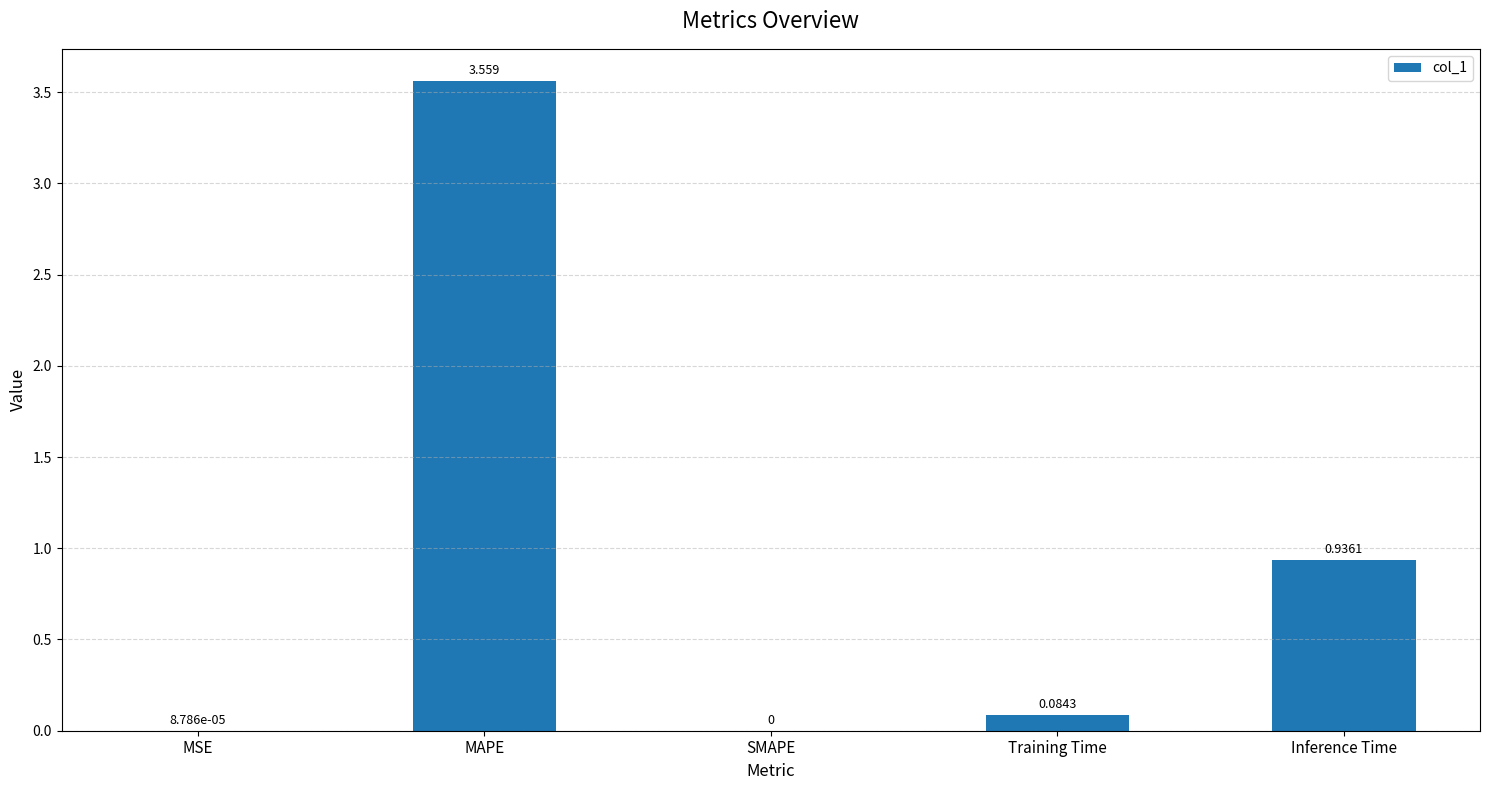

Are the bars horizontal?

No